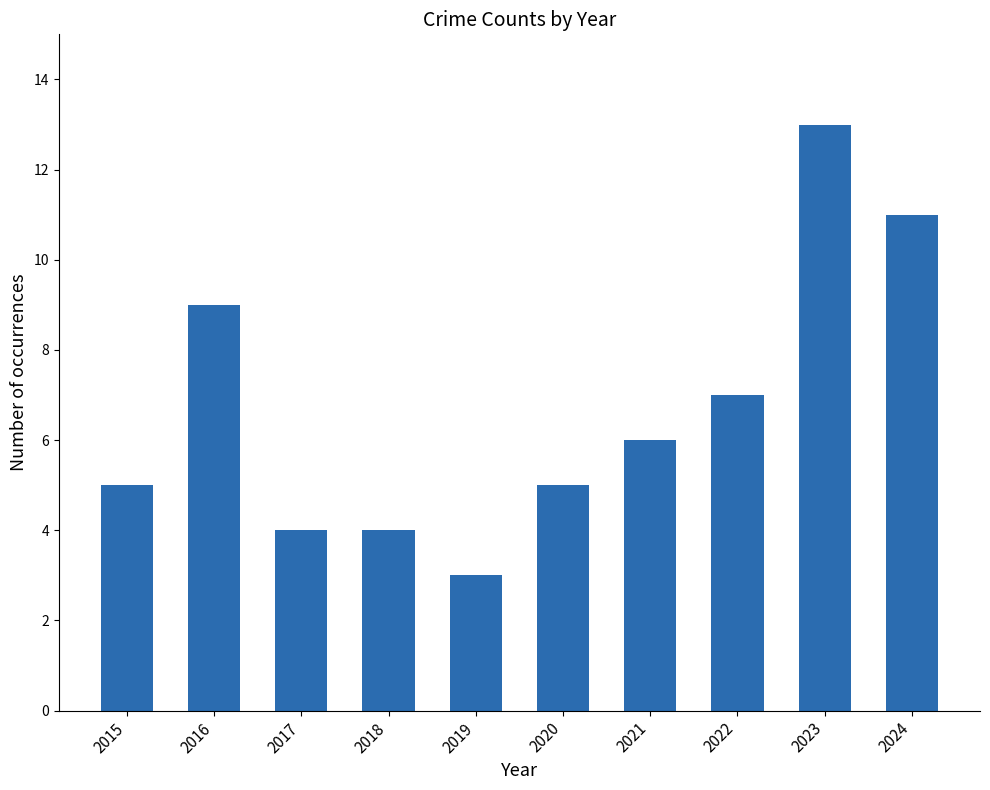

Which category has the lowest value across all series?

2019